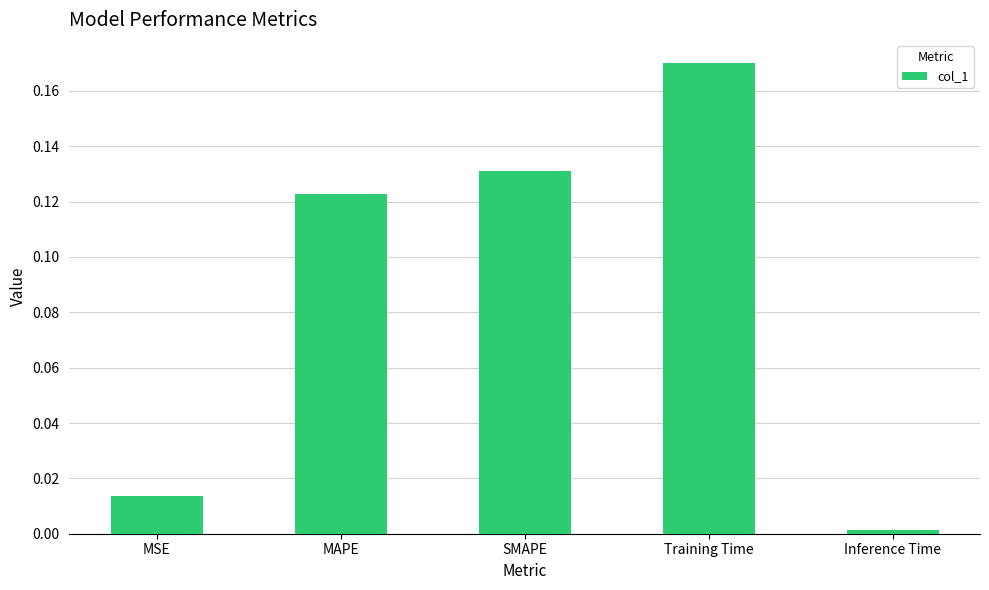

What is the label of the 1st bar from the left?

MSE